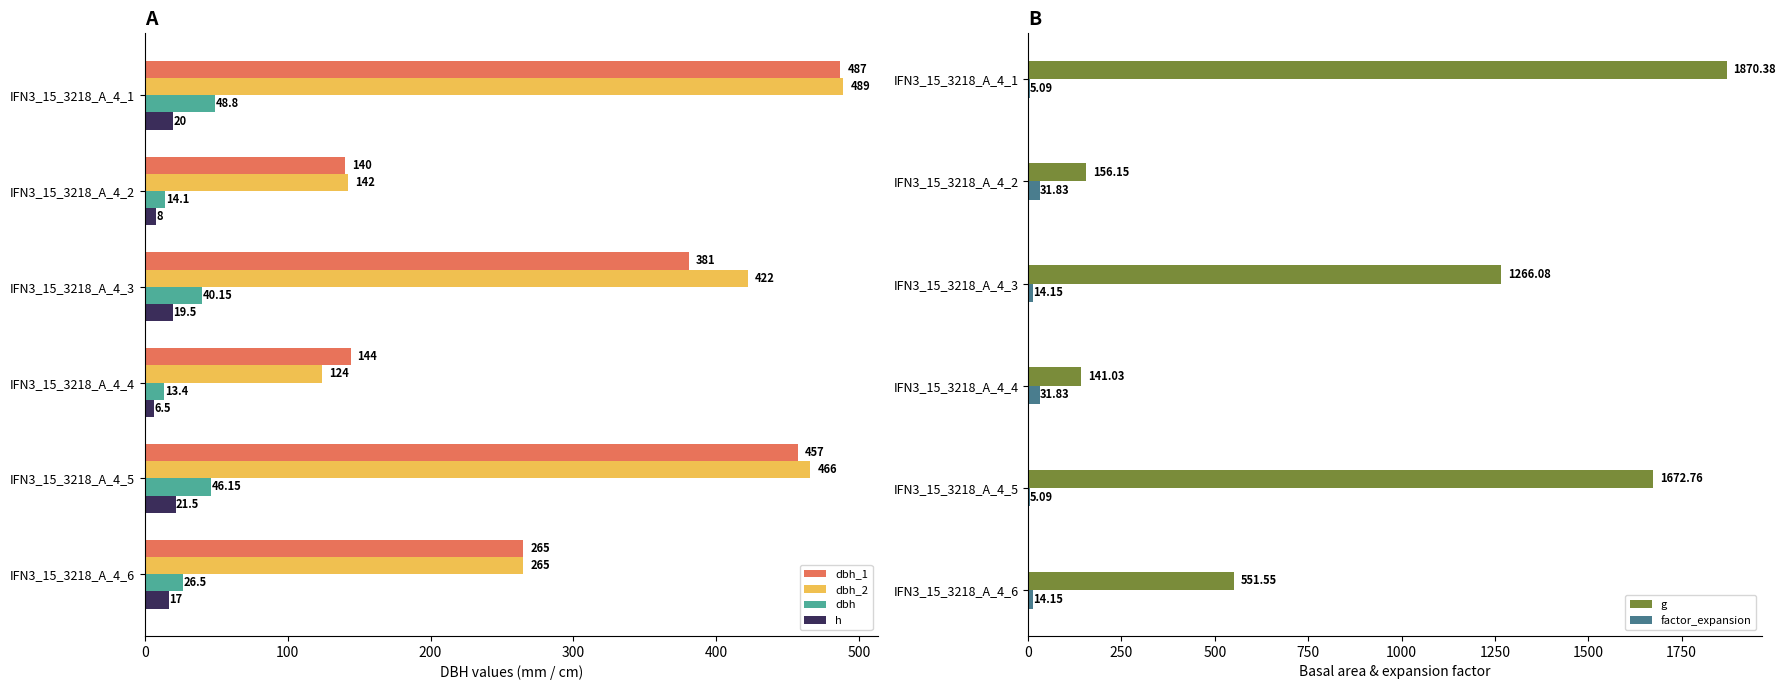

How many bars are there in total?

36